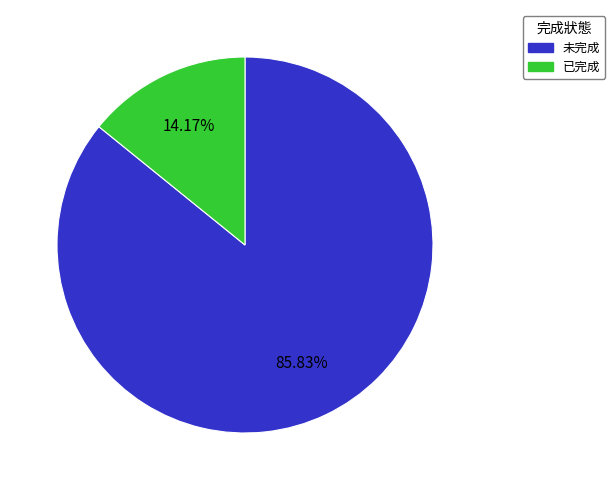

How many slices are in this pie chart?

2